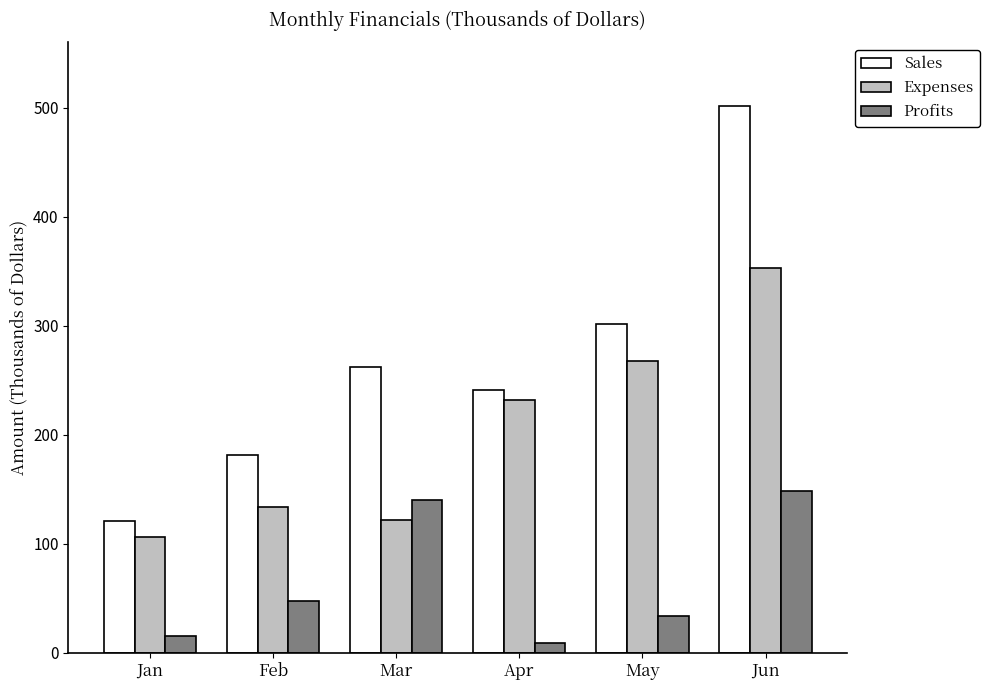

How many groups of bars are there?

6